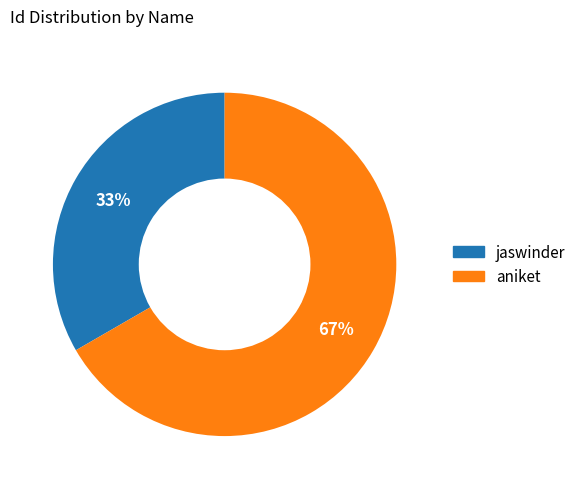

Approximately how many times larger is the value at jaswinder compared to aniket?

0.5